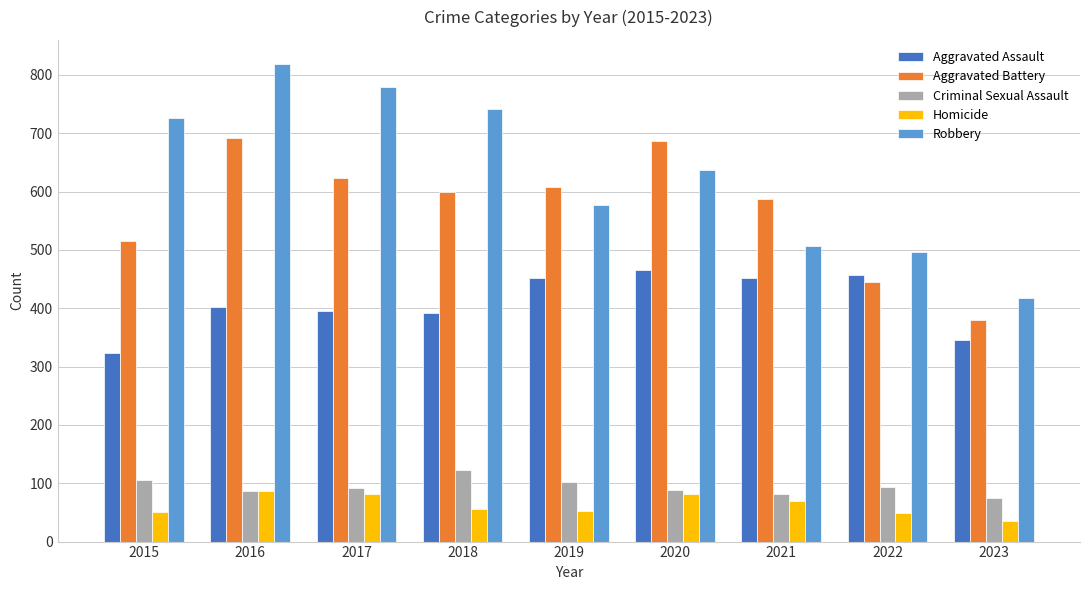

What is the sum of the Homicide values at 2015 and 2016?

137